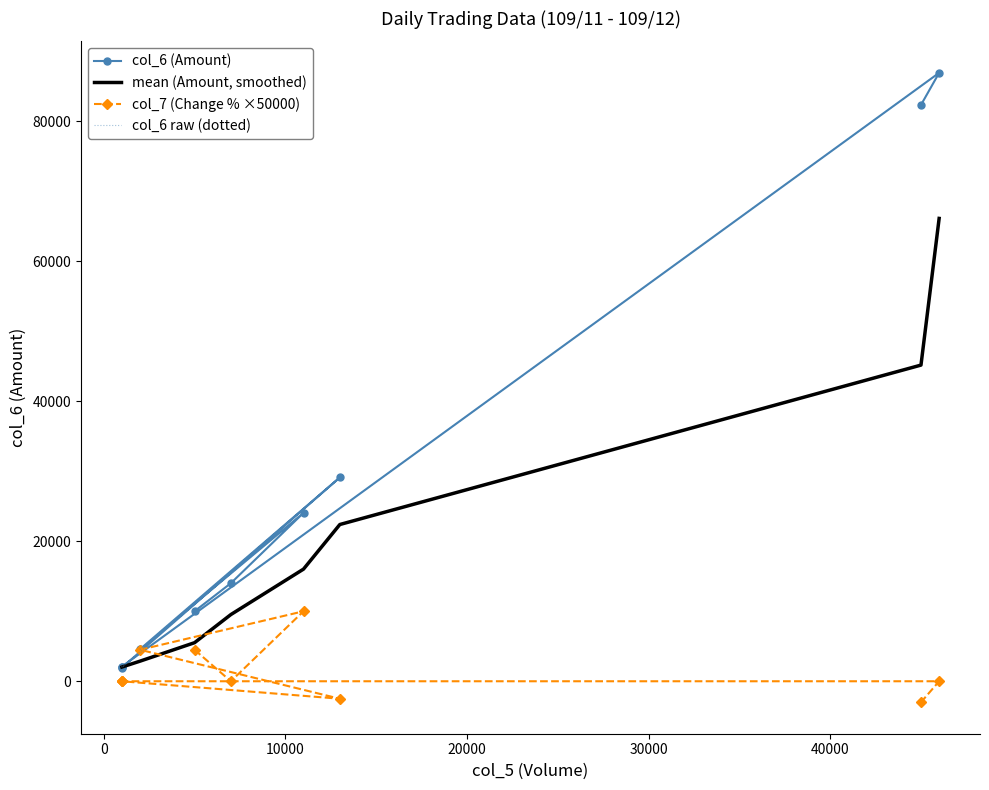

What is the maximum value shown in the chart?

86940